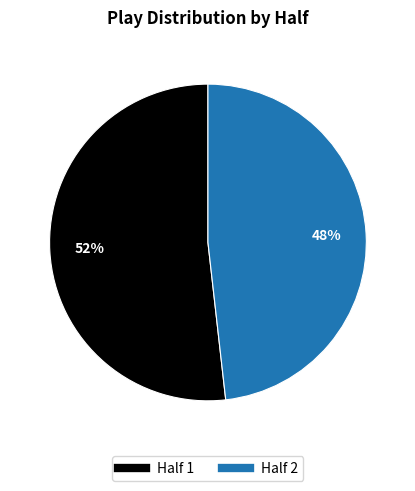

Which slice represents more than half of the pie?

Half 1